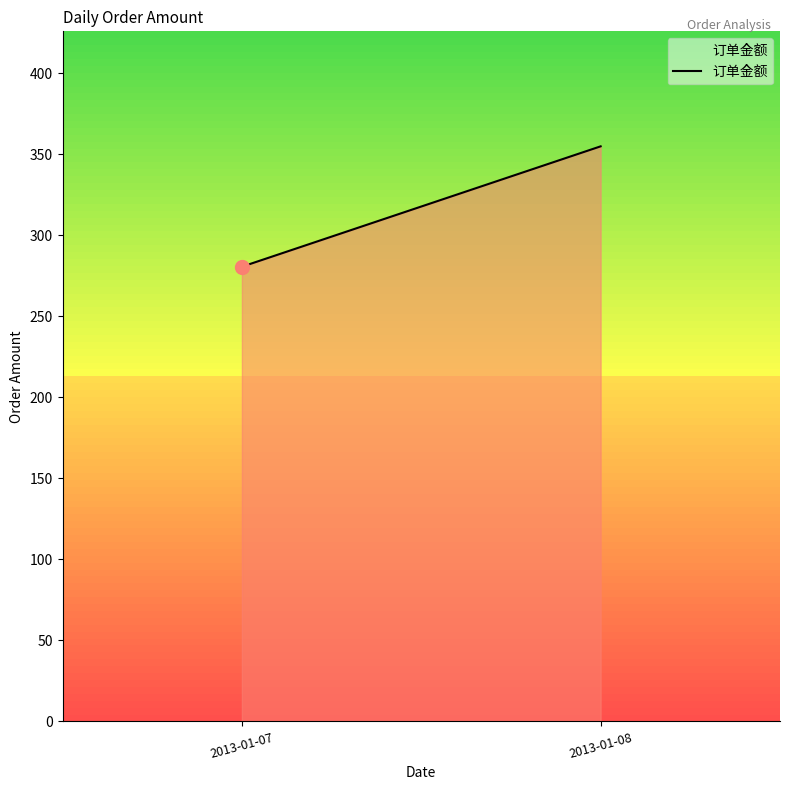

List the labels in order of value, largest first.

2013-01-08, 2013-01-07